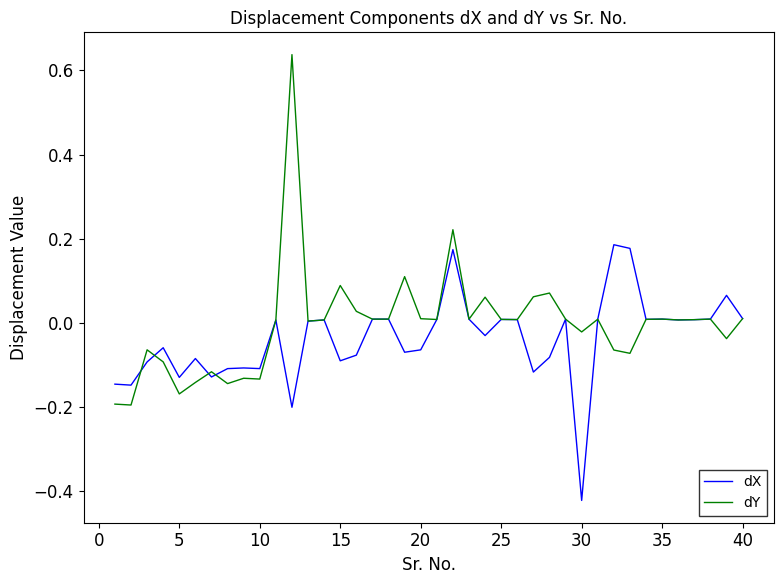

Which series has the widest spread of values?

dY